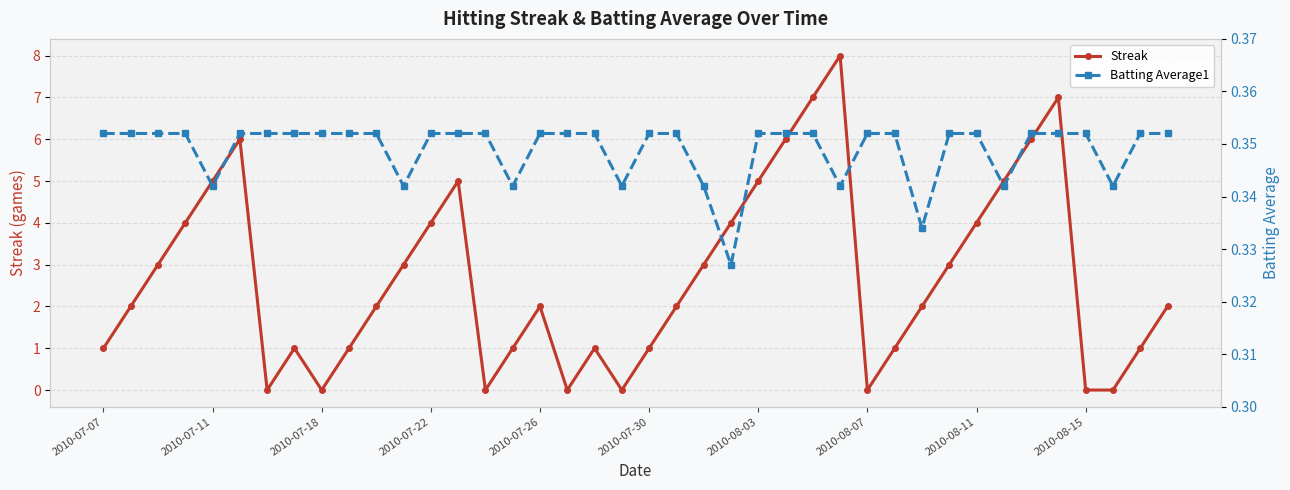

Is the value of Streak at 23 greater than the value of Batting Average1 at 14?

Yes